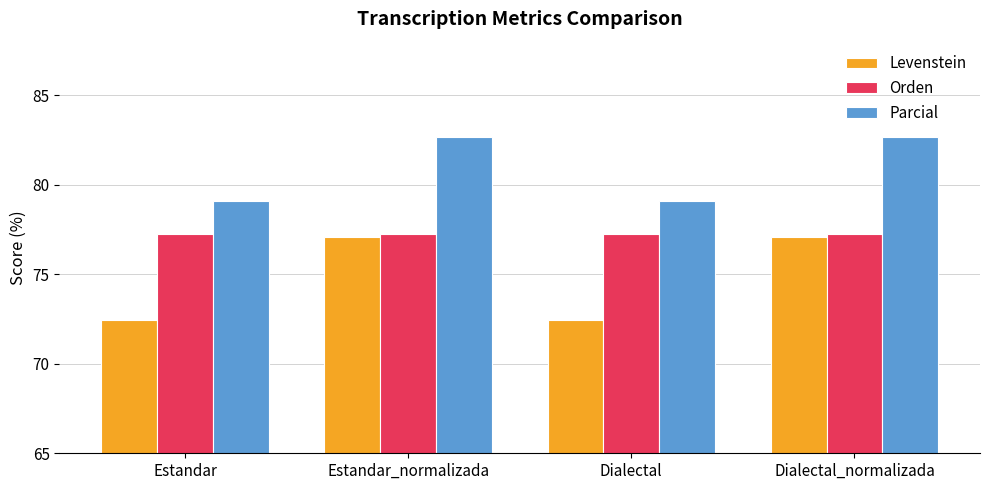

What is the difference between the maximum and minimum values in the Parcial series?

3.6